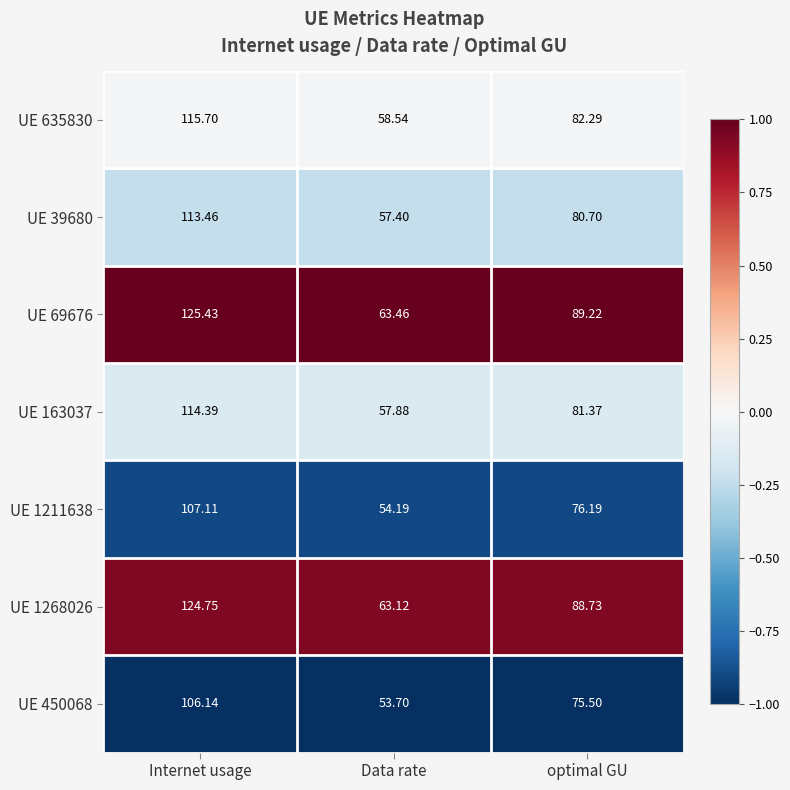

At which label does UE 39680 reach its minimum?

Data rate